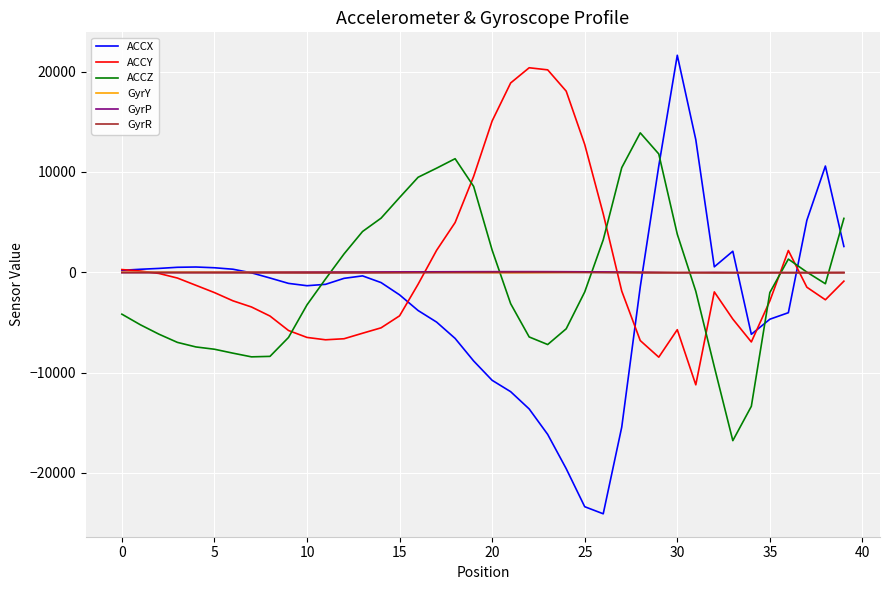

What is the lowest value of the ACCY series?

-11223.0